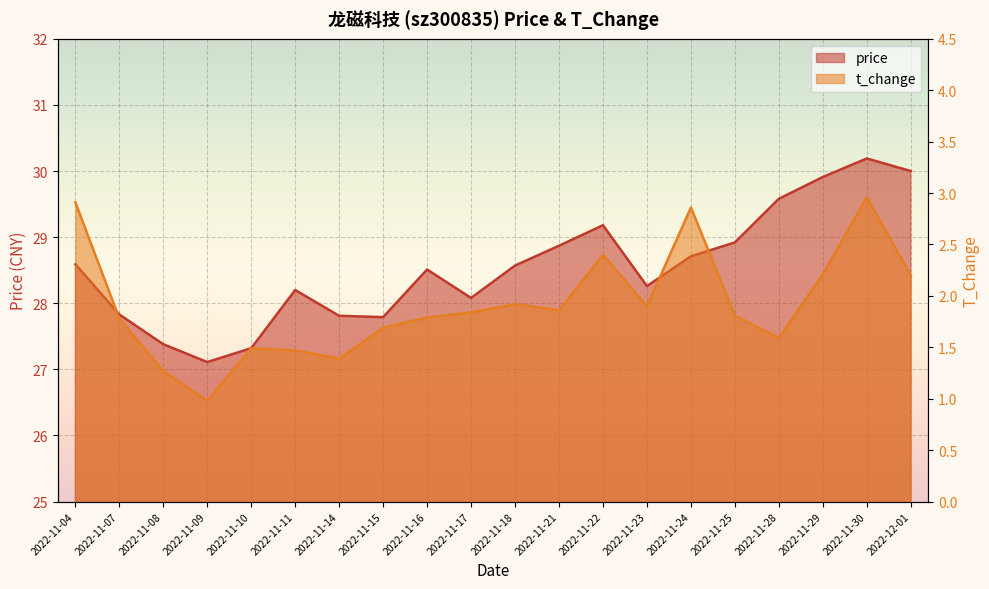

How many data points in price are less than 28?

6